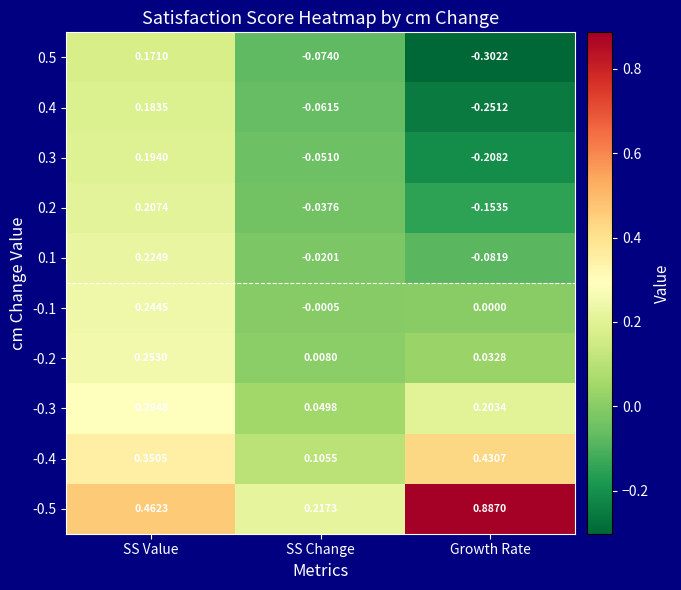

At which category is the sum across all series the highest?

SS Value